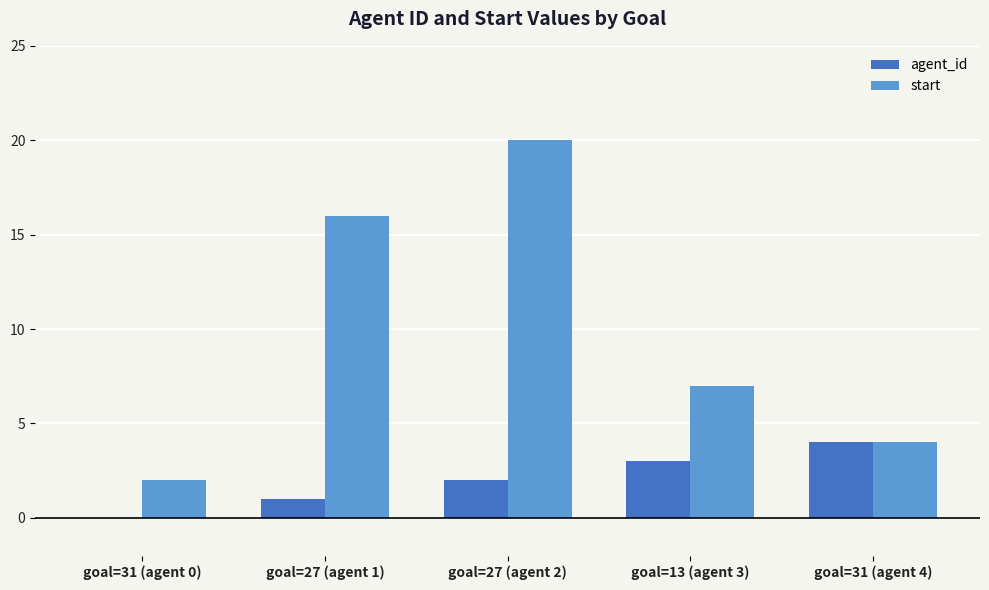

Between goal=27 (agent 1) and goal=31 (agent 4), which series saw the biggest shift?

start